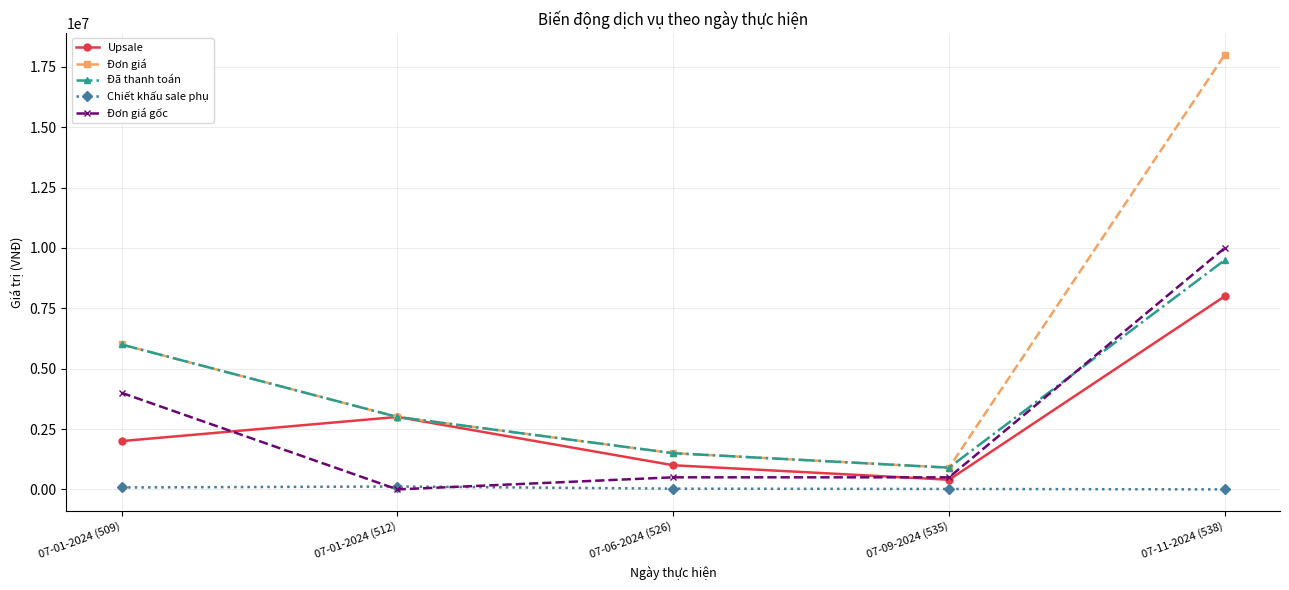

What is the difference between the second highest and second lowest values in the Chiết khấu sale phụ series?

62000